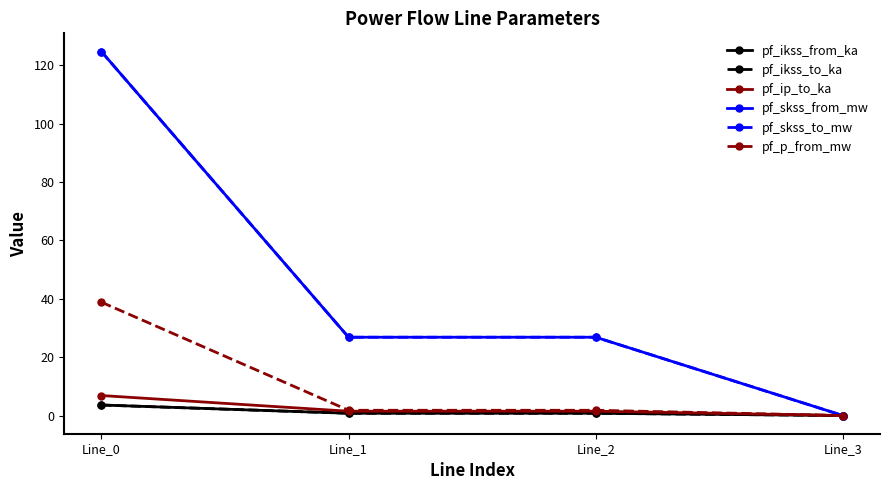

At which category is the sum across all series the highest?

Line_0